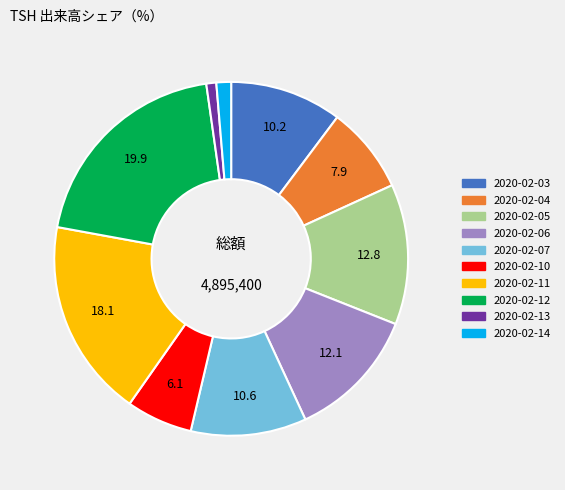

How many segments does this pie chart have?

10